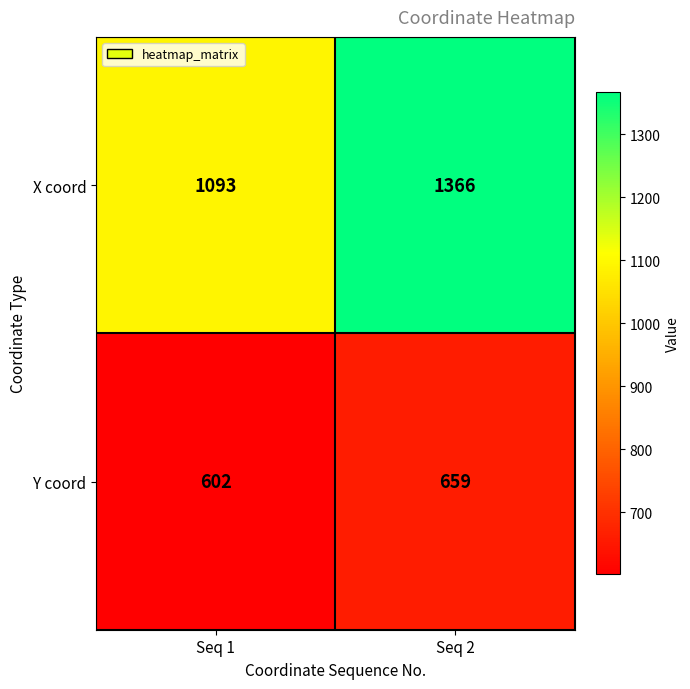

What is the average value of the X coord series?

1230